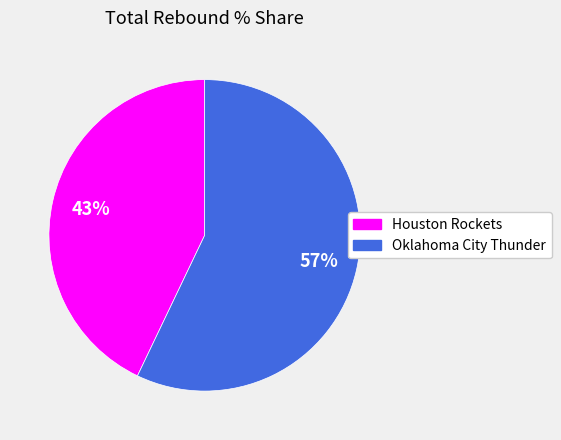

Rank the categories by value from highest to lowest.

Oklahoma City Thunder, Houston Rockets